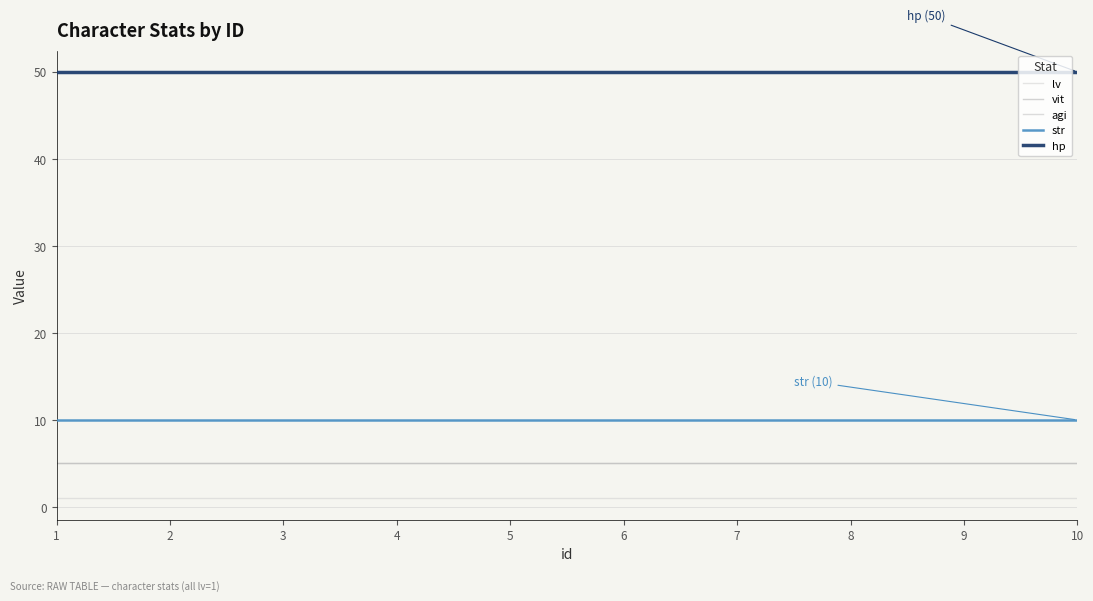

The vit series shows 3 at 10. True or false?

False